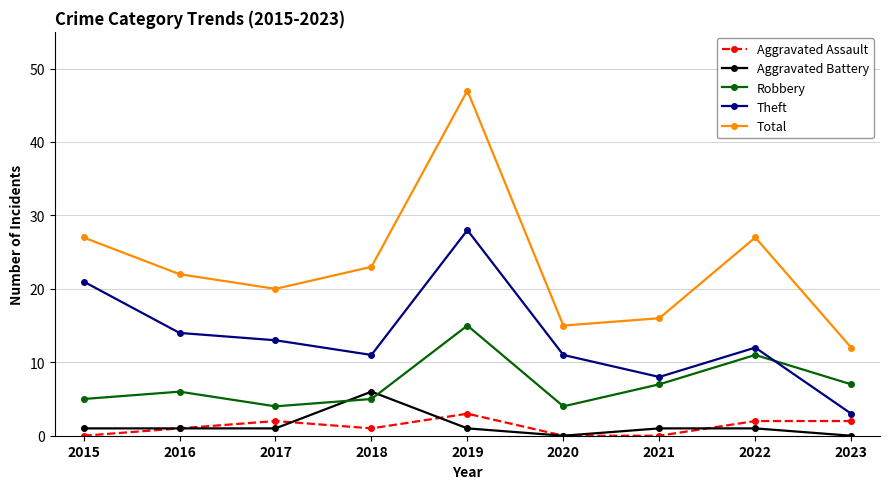

Which series has the widest spread of values?

Total